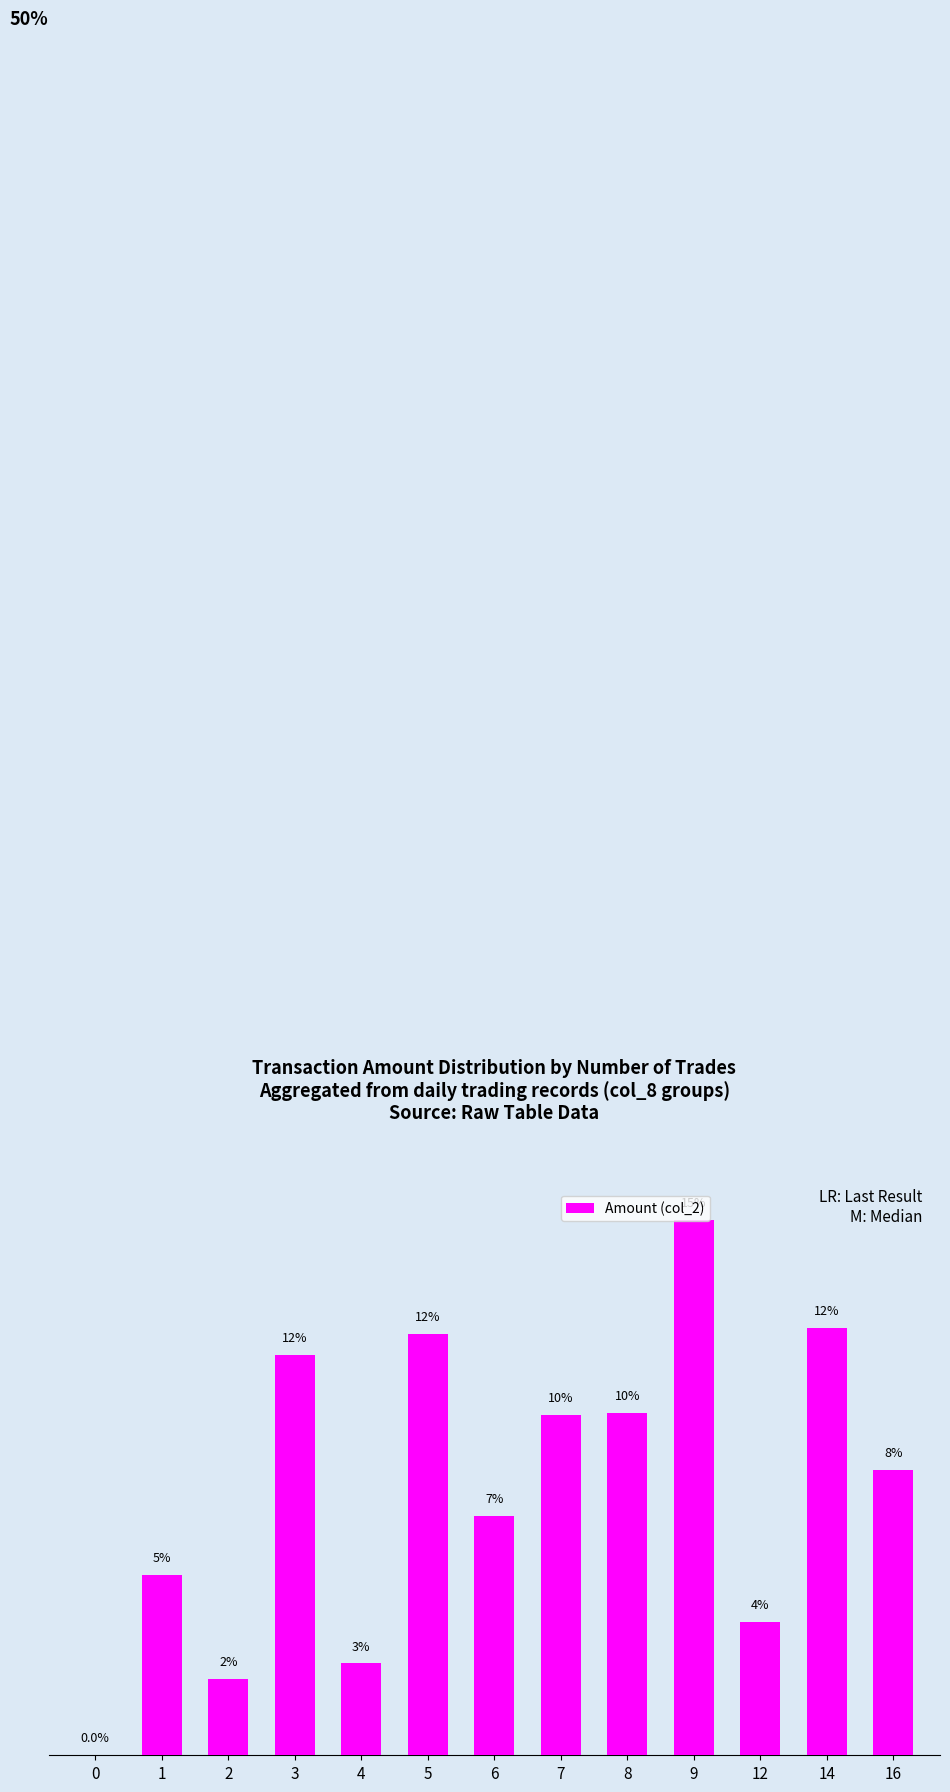

Reading right to left, list all the values displayed in this chart.

8.2	12.3	3.8	15.4	9.9	9.8	6.9	12.1	2.6	11.5	2.2	5.2	0.0